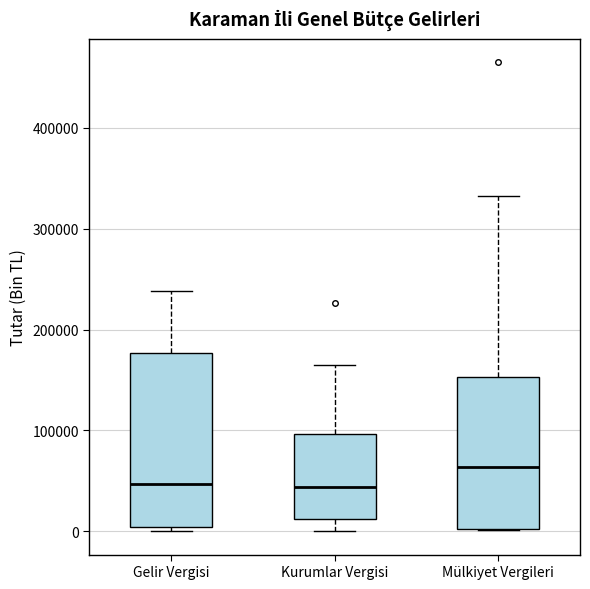

Reading left to right, read every box against the y-axis: the position of its median line, the range the box covers, and the ends of its whiskers. The values are not printed on the chart, so give them approximately, as read against the axis.

Gelir Vergisi: median 50000, box 0 to 180000, whiskers 0 (just below the box's lower edge) to 240000
Kurumlar Vergisi: median 40000, box 10000 to 100000, whiskers 0 to 170000
Mülkiyet Vergileri: median 60000, box 0 to 150000, whiskers 0 to 330000